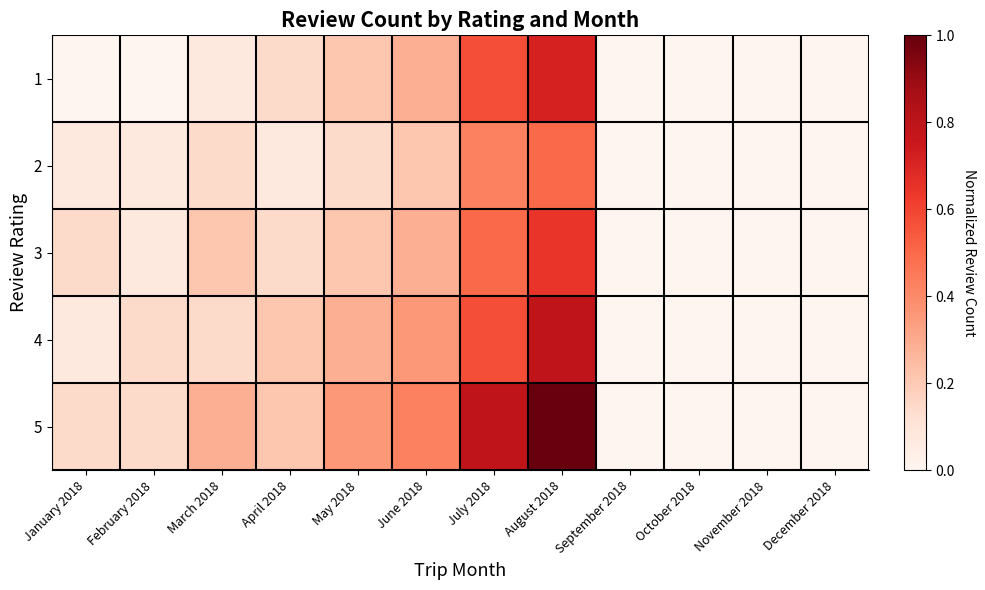

What is the total value across all series at March 2018?

0.9